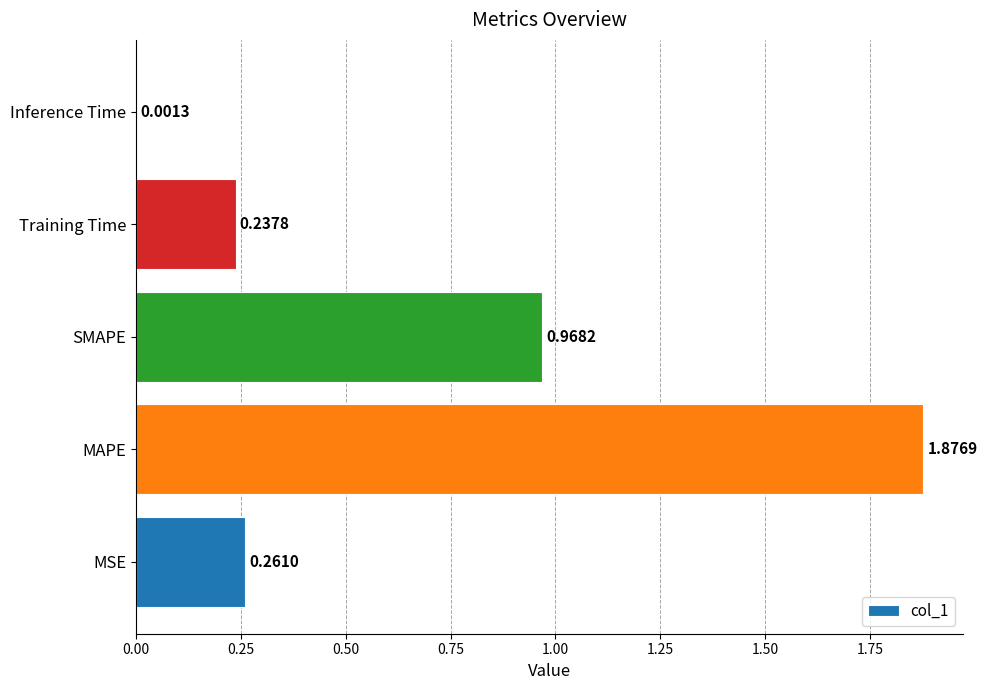

Between MSE and Inference Time, which is larger?

MSE